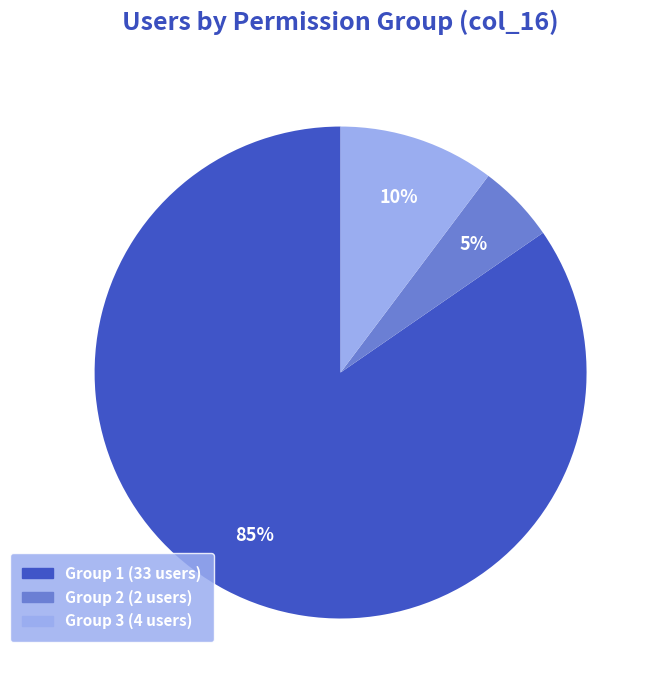

To the nearest percent, what is the average slice percentage?

33%